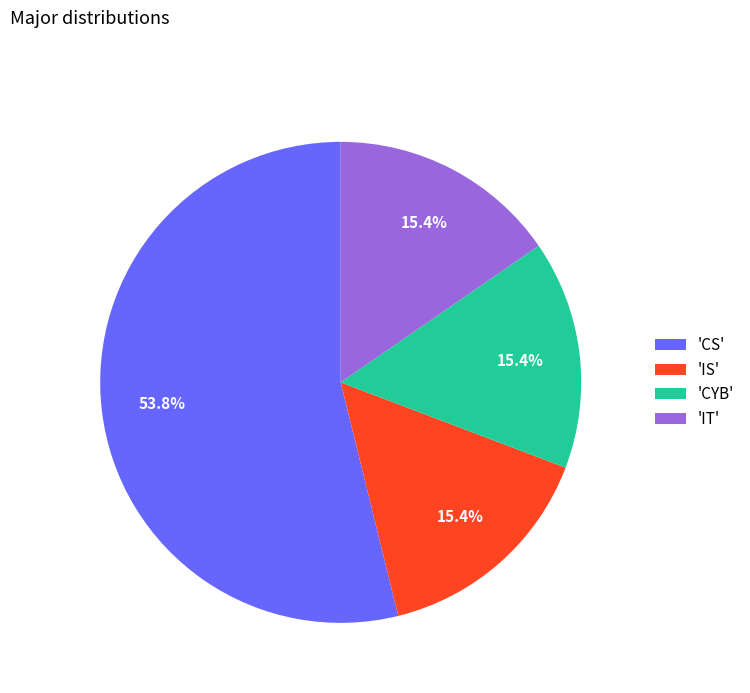

What percentage do 'CS' and 'CYB' together represent?

69.2%